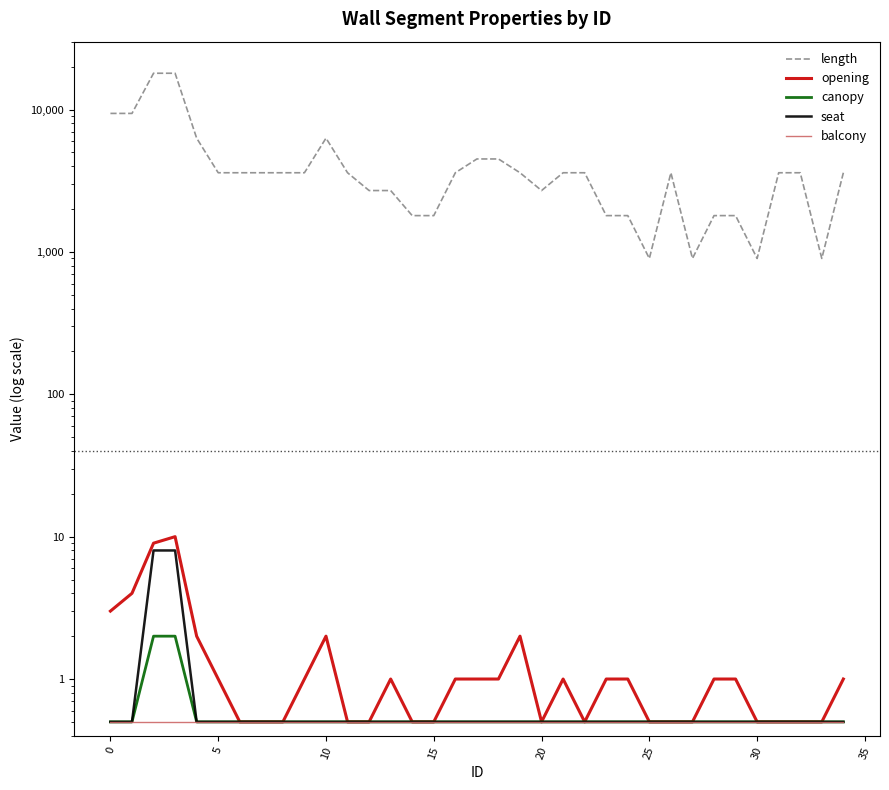

How many lines are shown in the chart?

5